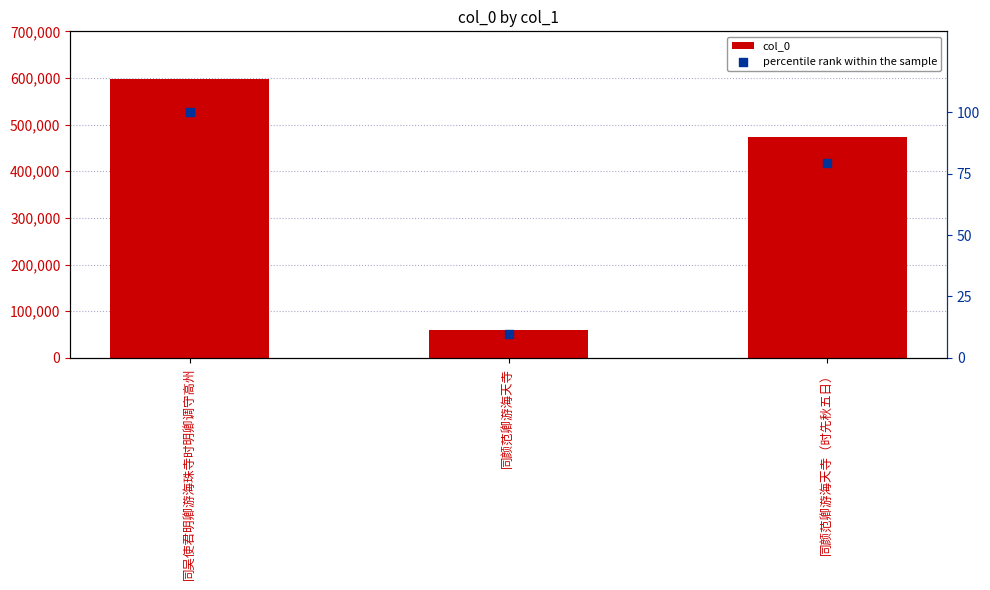

Which series has the largest Y range (max minus min)?

col_0